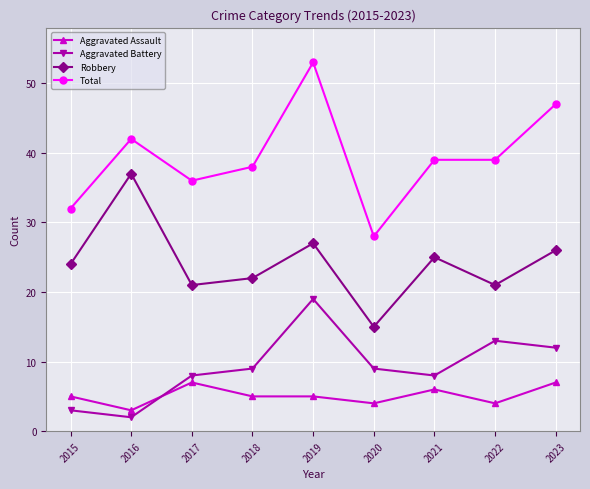

What is the total value across all series at 2018?

74